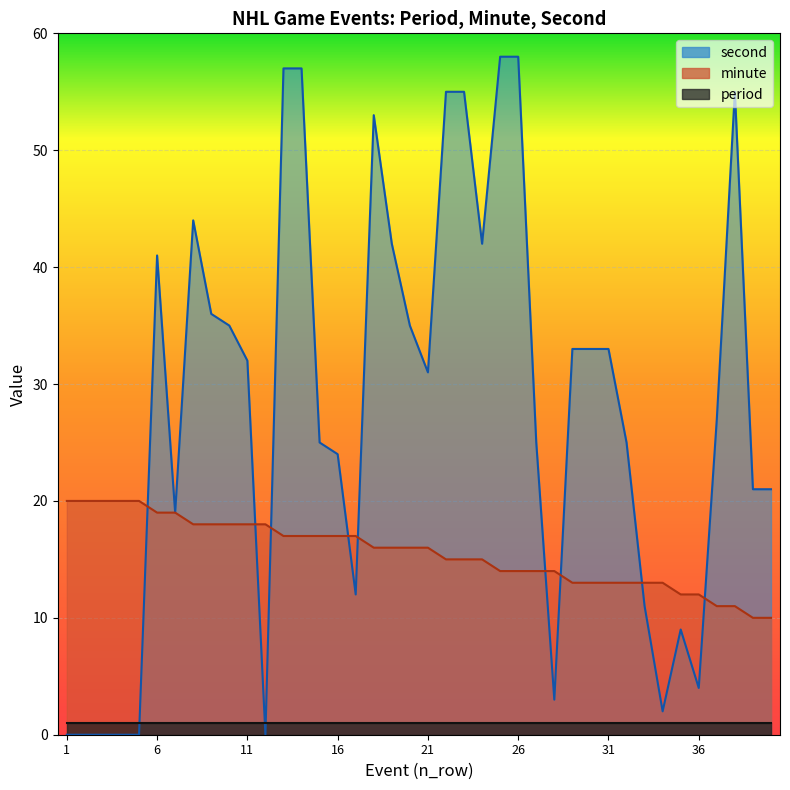

Which series has the widest spread of values?

second